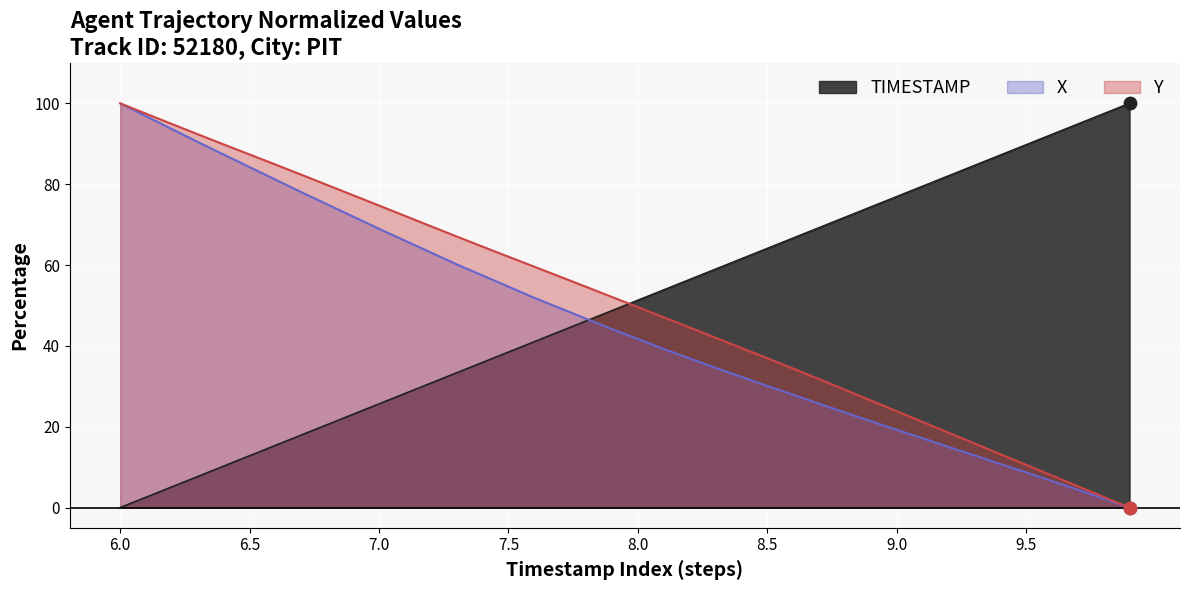

Is the value of TIMESTAMP at 8.5 greater than the value of X at 6.1?

No